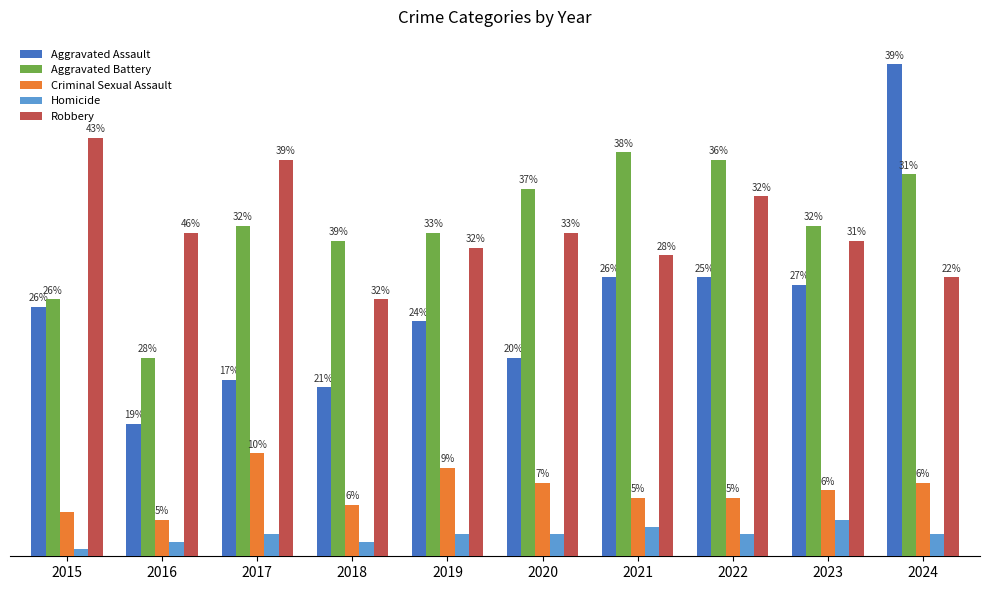

Reading left to right, extract all data points from this chart.

Aggravated Assault: 2015=34	2016=18	2017=24	2018=23	2019=32	2020=27	2021=38	2022=38	2023=37	2024=67
Aggravated Battery: 2015=35	2016=27	2017=45	2018=43	2019=44	2020=50	2021=55	2022=54	2023=45	2024=52
Criminal Sexual Assault: 2015=6	2016=5	2017=14	2018=7	2019=12	2020=10	2021=8	2022=8	2023=9	2024=10
Homicide: 2015=1	2016=2	2017=3	2018=2	2019=3	2020=3	2021=4	2022=3	2023=5	2024=3
Robbery: 2015=57	2016=44	2017=54	2018=35	2019=42	2020=44	2021=41	2022=49	2023=43	2024=38